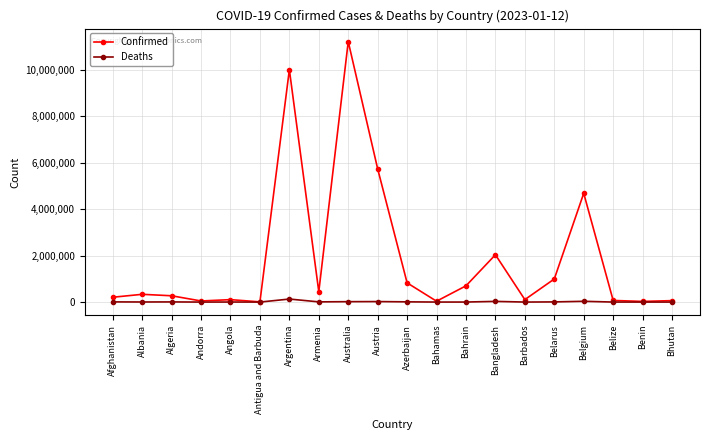

Which series has the widest spread of values?

Confirmed